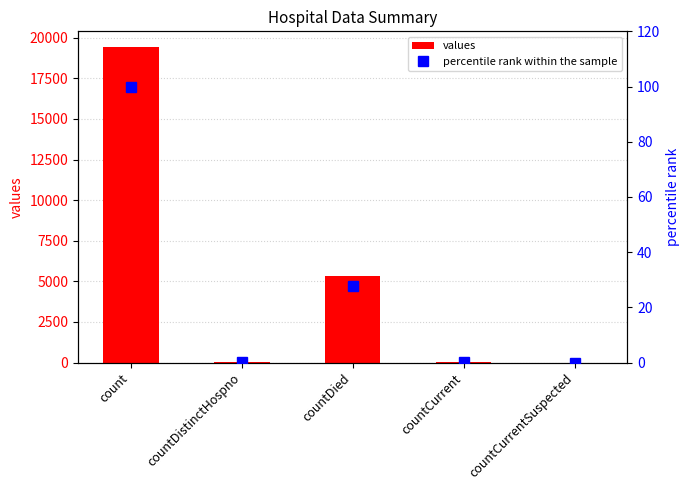

List the series in order of their overall mean, highest first.

values, percentile rank within the sample